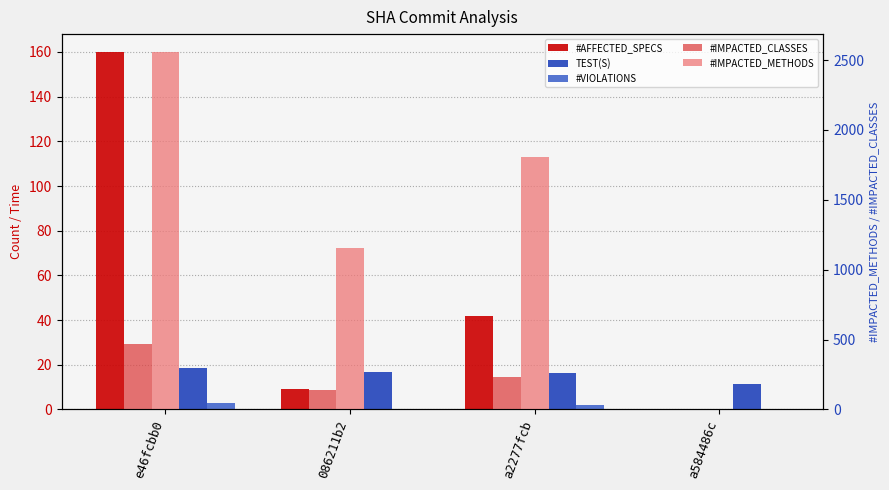

How many series are shown in this chart?

5